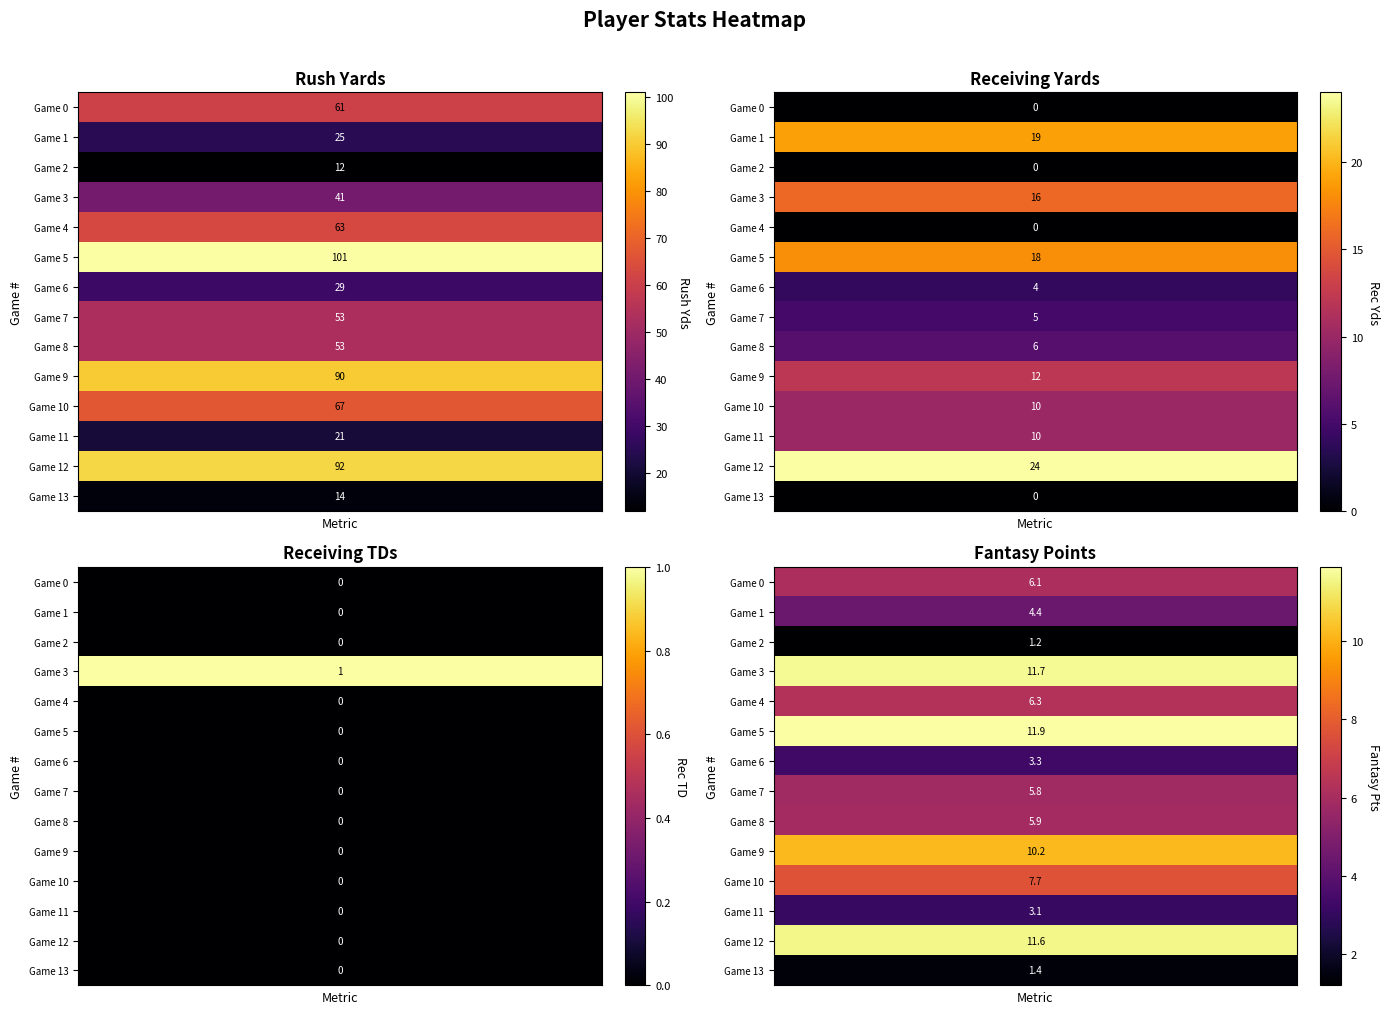

Which series has the largest total across all categories?

5